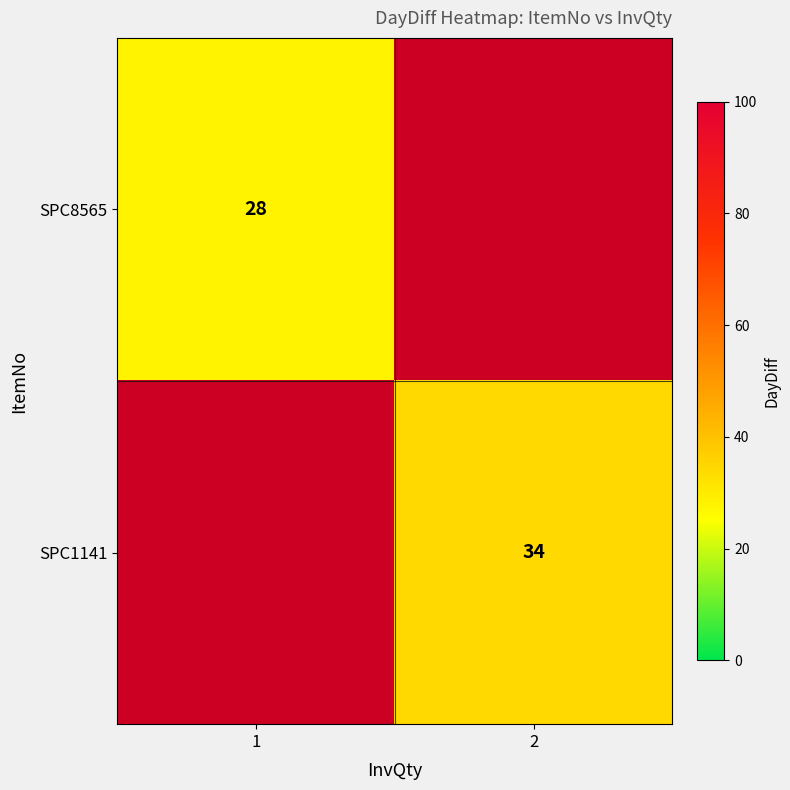

The SPC1141 series shows 20 at 2. True or false?

False